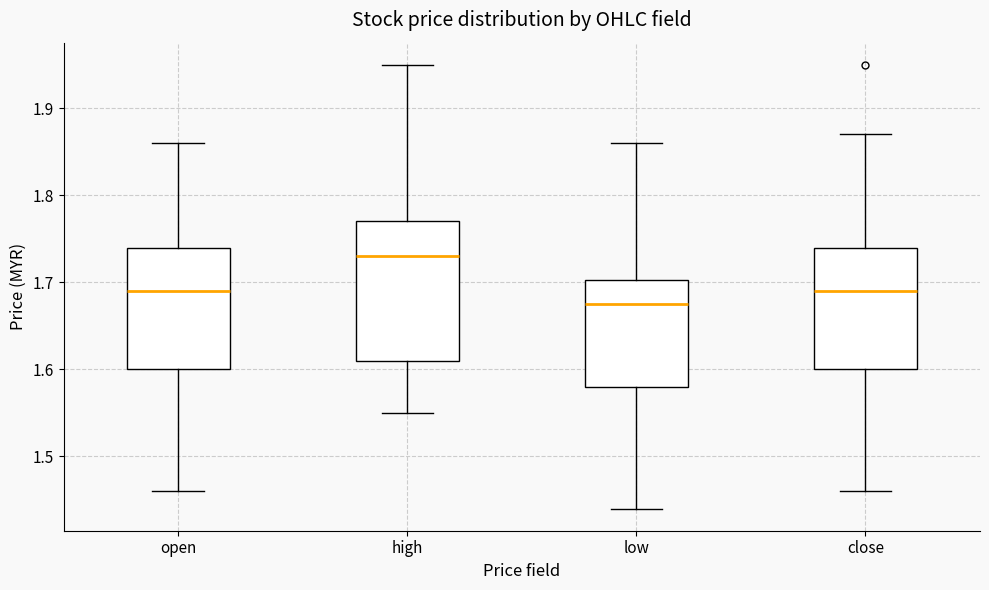

Which box's median line is the highest?

high